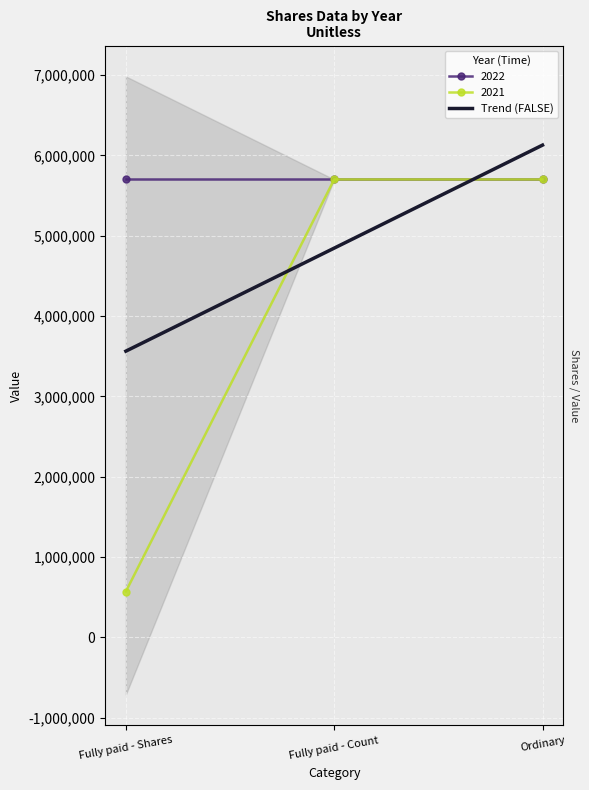

What is the sum of the values at Ordinary and Fully paid - Count?

10972500.0